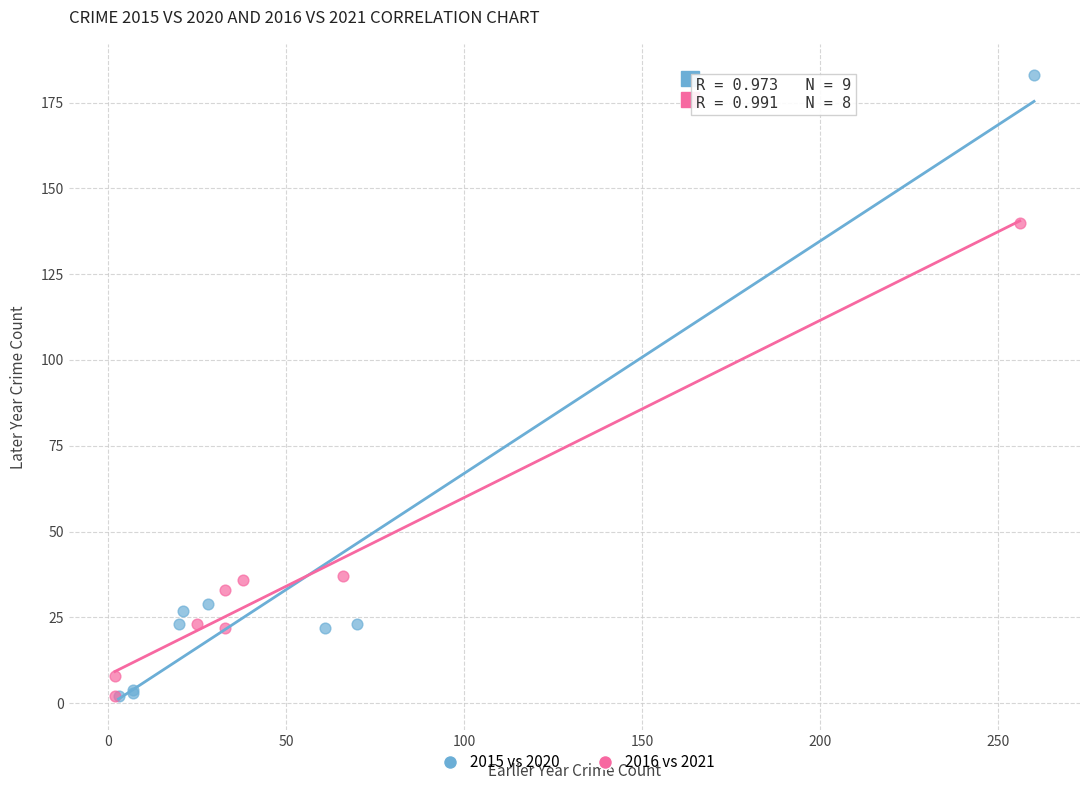

Which series reaches the maximum Y coordinate?

2015 vs 2020